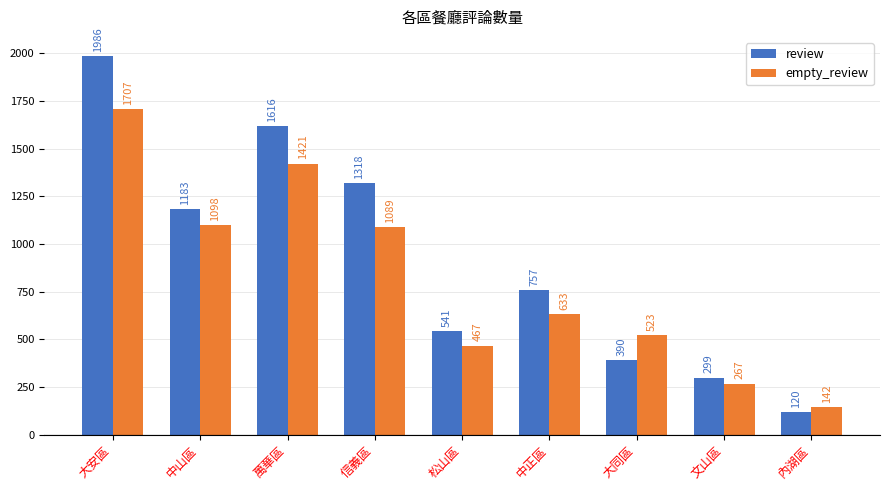

Where is empty_review nearest to the value 924?

信義區